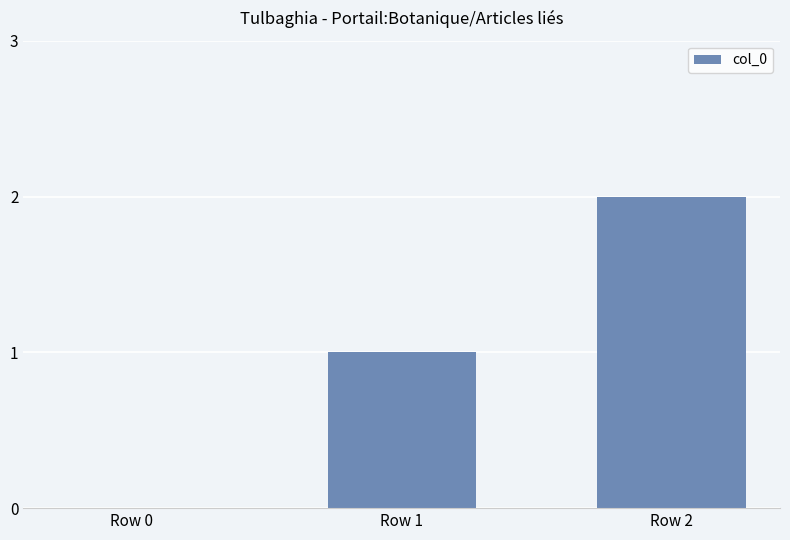

At which label is the value closest to 1?

Row 1